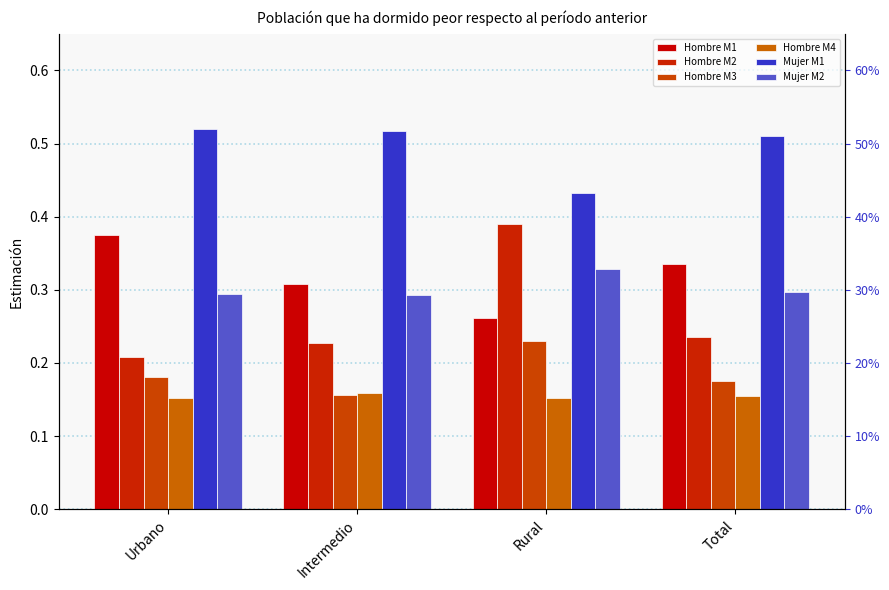

True or false: Mujer M1 has a value of 0.2 at Rural.

False